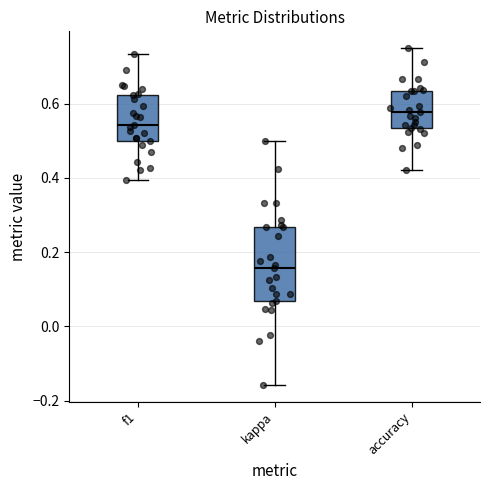

Reading left to right, transcribe this box plot: for each box, give where its median line is, the range the box spans, and where its two whiskers end, as read against the y-axis. The values are not printed on the chart, so give them approximately, as read against the axis.

f1: median 0.54, box 0.50 to 0.62, whiskers 0.40 to 0.74
kappa: median 0.16, box 0.06 to 0.26, whiskers -0.16 to 0.50
accuracy: median 0.58, box 0.54 to 0.64, whiskers 0.42 to 0.76